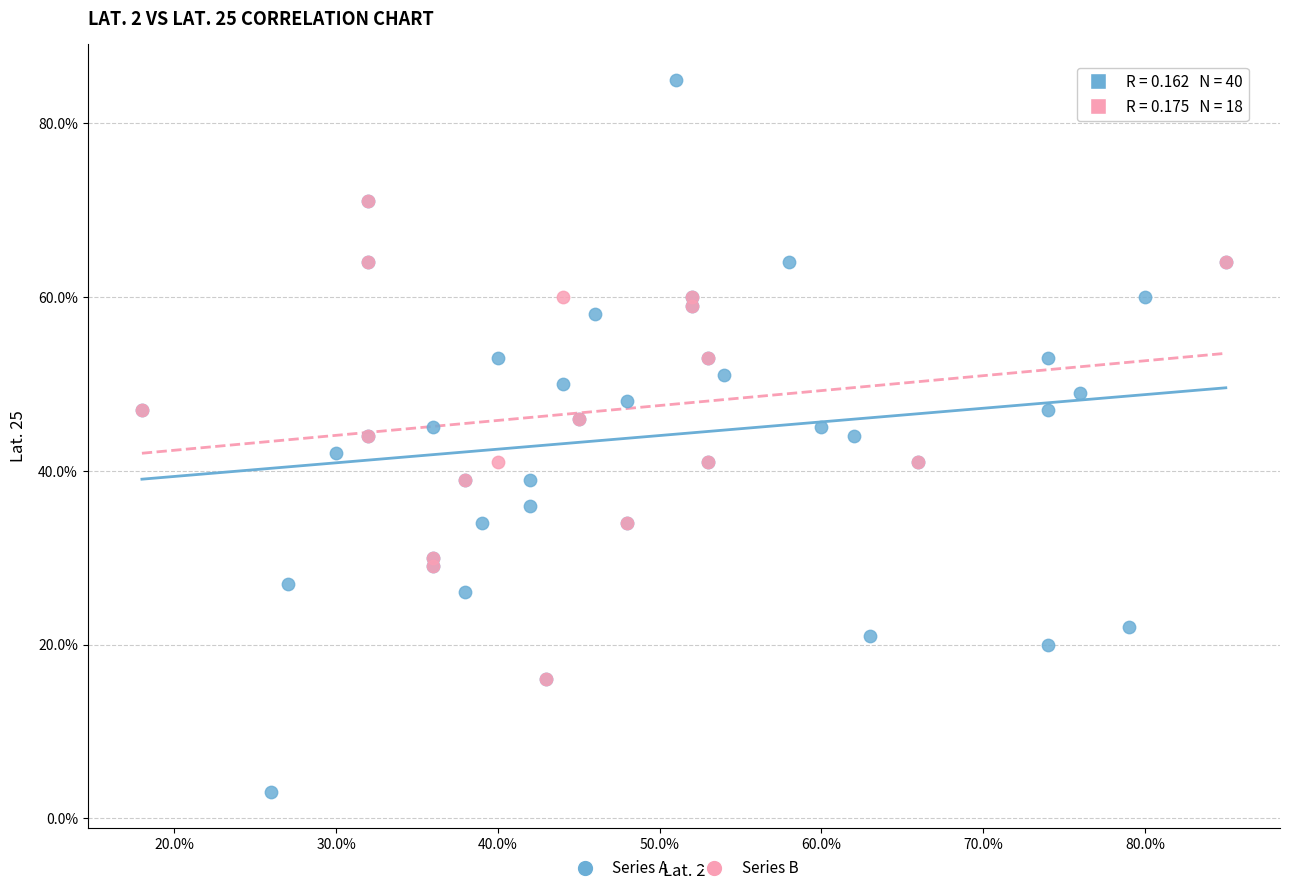

What are all the series names shown in the legend?

Series A, Series B